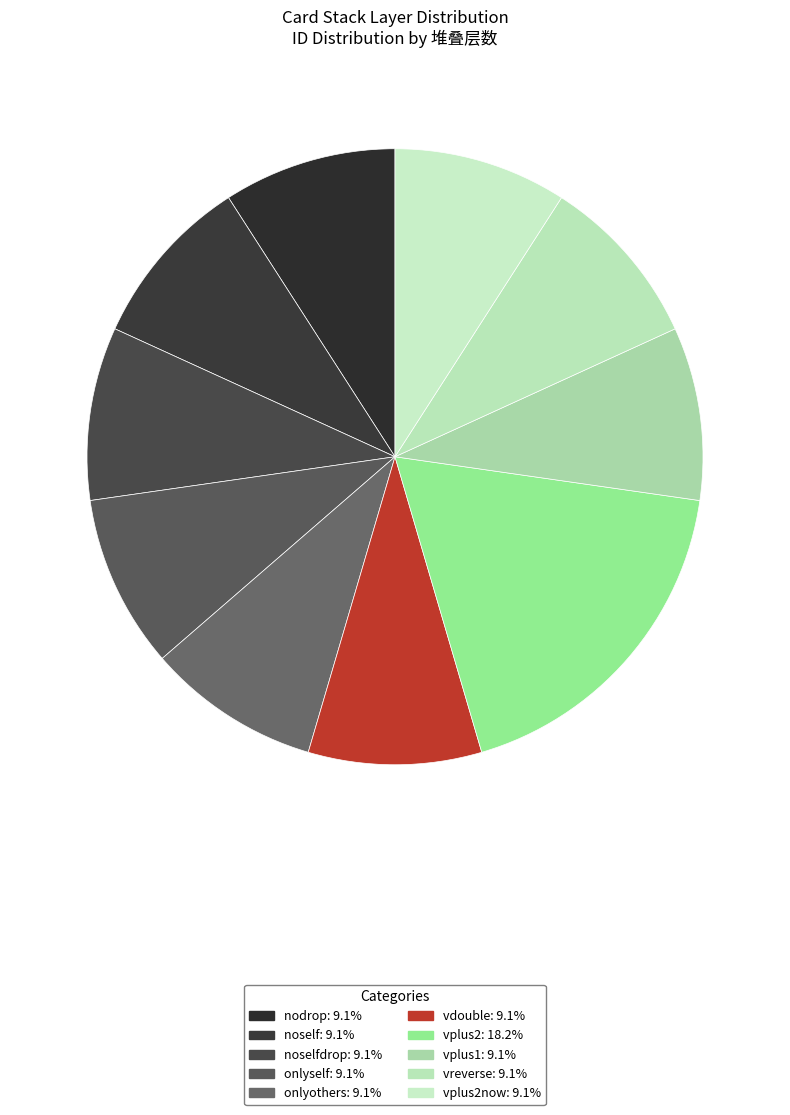

Which slice is the largest?

vplus2